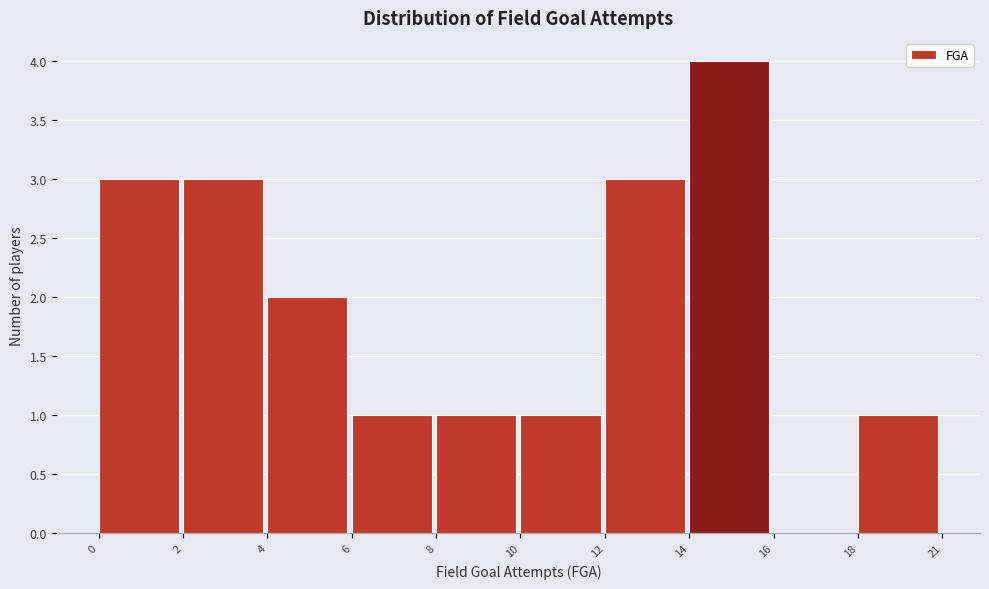

Reading left to right, extract all data points from this chart.

0=3	2=3	4=2	6=1	8=1	10=1	12=3	14=4	16=0	18=1